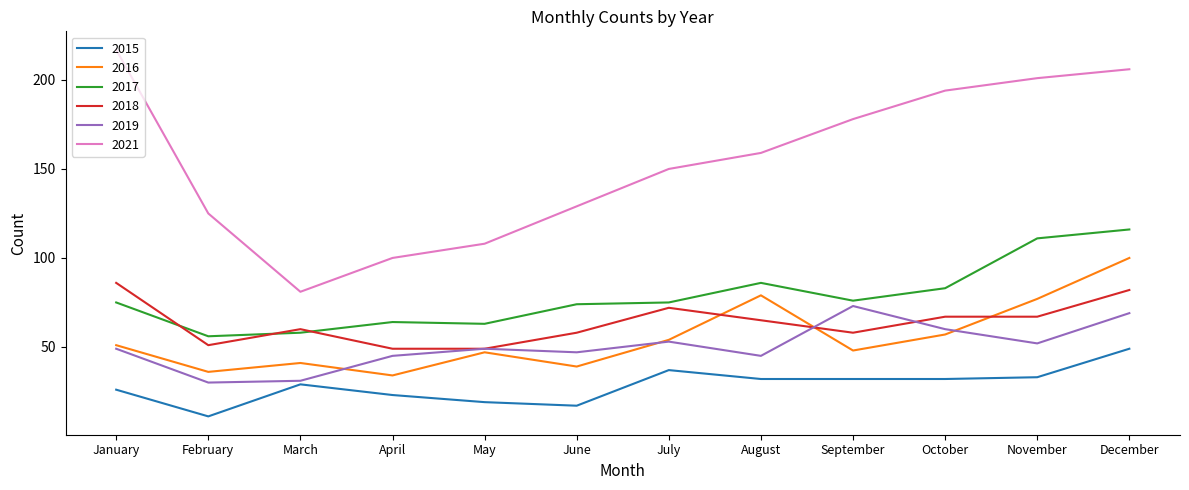

Reading right to left, transcribe all the data shown in this chart.

2015: December=49	November=33	October=32	September=32	August=32	July=37	June=17	May=19	April=23	March=29	February=11	January=26
2016: December=100	November=77	October=57	September=48	August=79	July=54	June=39	May=47	April=34	March=41	February=36	January=51
2017: December=116	November=111	October=83	September=76	August=86	July=75	June=74	May=63	April=64	March=58	February=56	January=75
2018: December=82	November=67	October=67	September=58	August=65	July=72	June=58	May=49	April=49	March=60	February=51	January=86
2019: December=69	November=52	October=60	September=73	August=45	July=53	June=47	May=49	April=45	March=31	February=30	January=49
2021: December=206	November=201	October=194	September=178	August=159	July=150	June=129	May=108	April=100	March=81	February=125	January=217